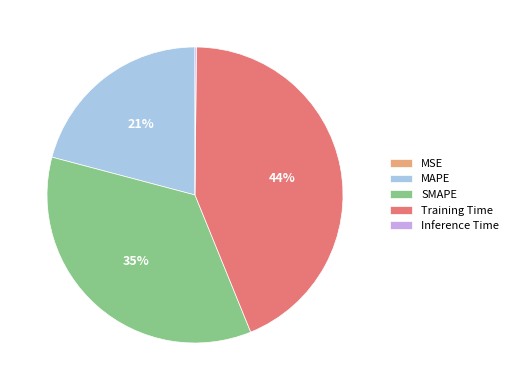

True or false: Training Time accounts for 44% of the total.

True